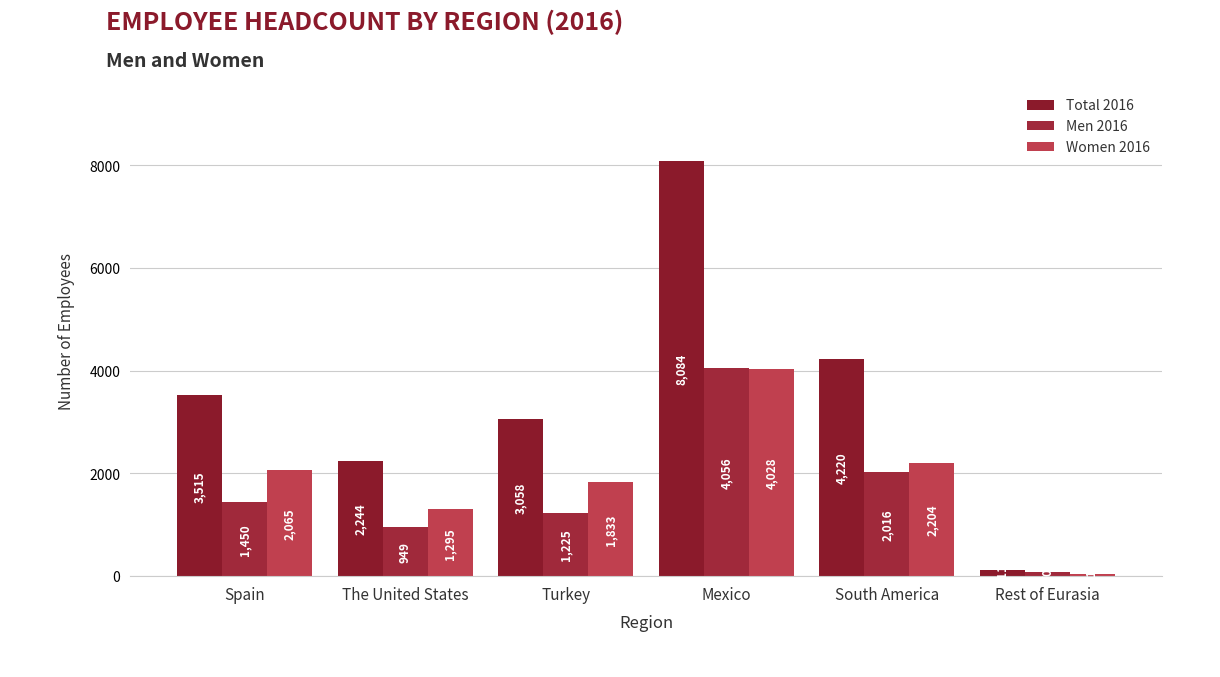

What position from the right is The United States?

5